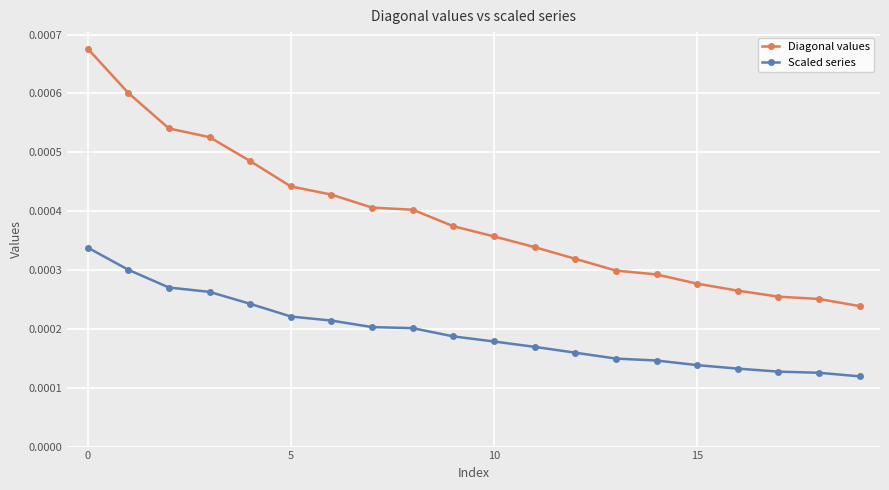

Which series has the largest total across all categories?

Diagonal values